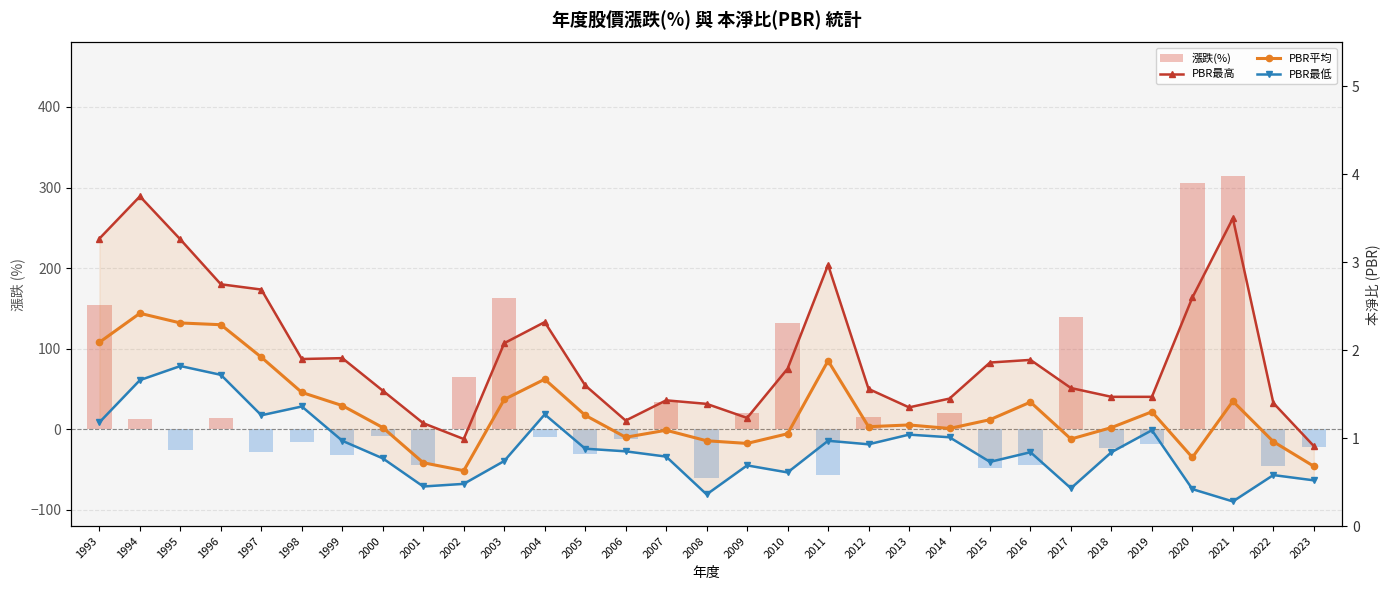

What is the smallest value displayed?

-59.8